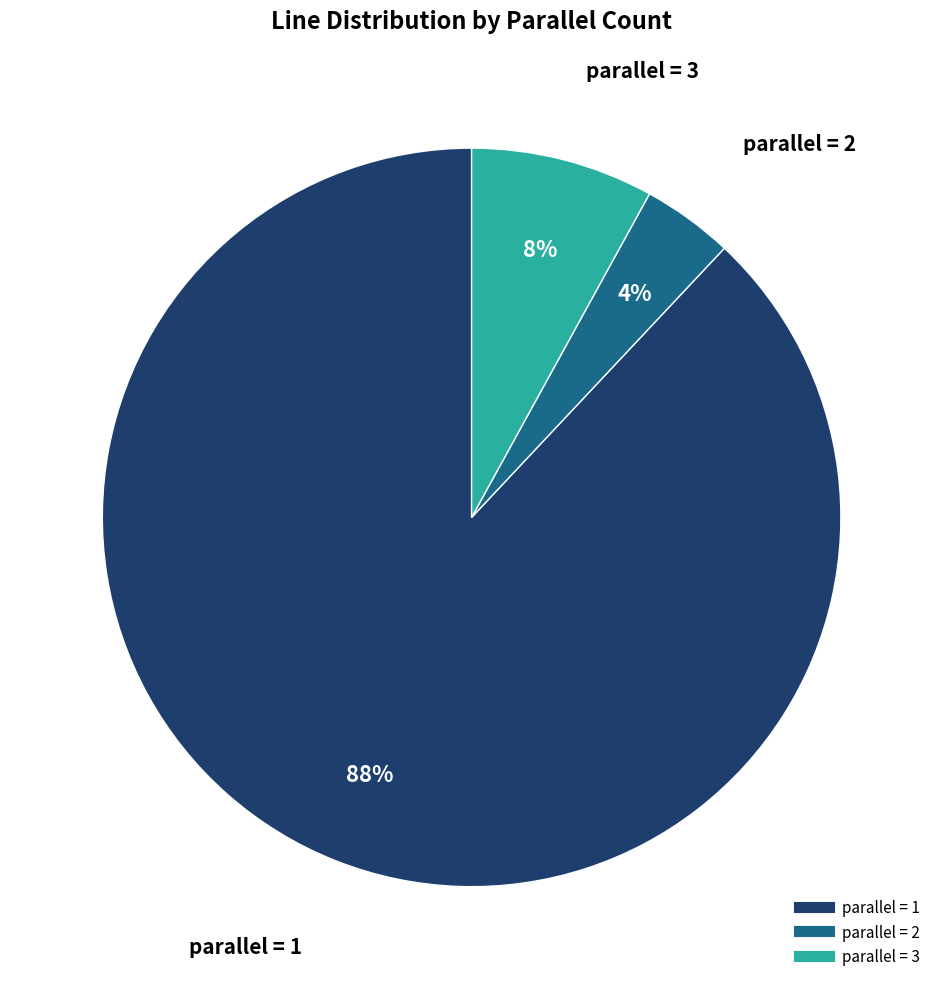

To the nearest percent, what is the difference between the largest and smallest slice percentages?

84%